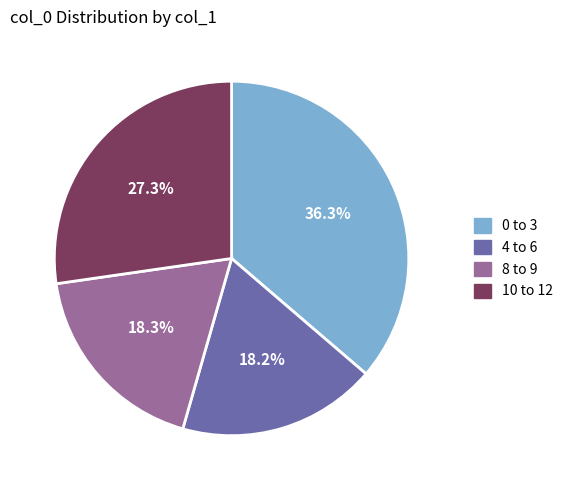

Is there a majority slice in this chart?

No